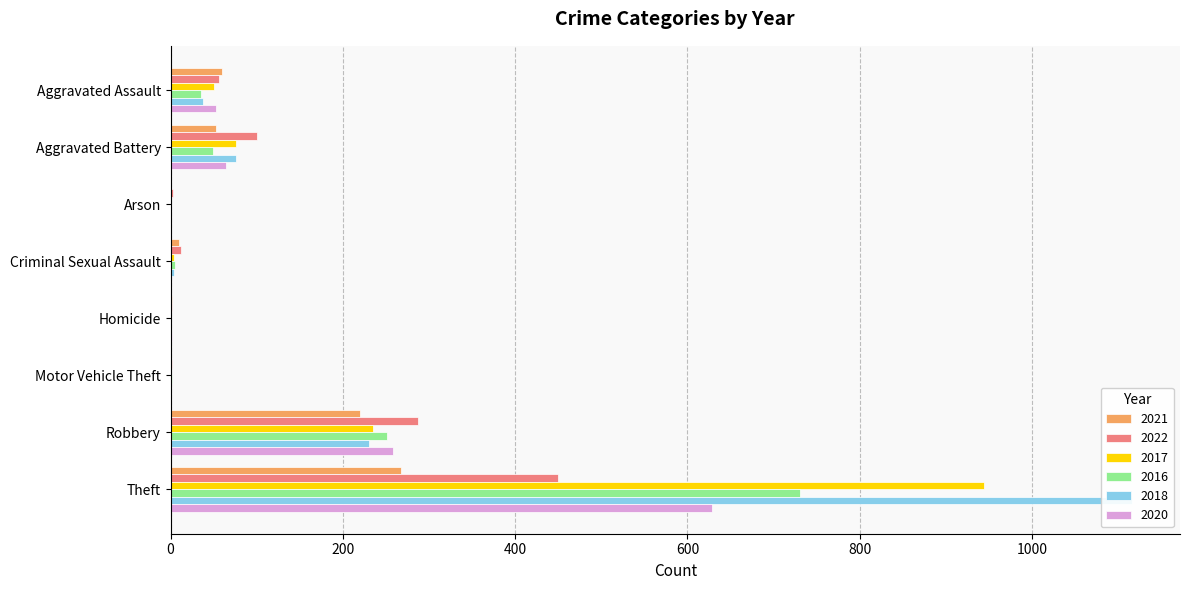

Reading left to right, list all the values displayed in this chart.

2021: Aggravated Assault=60	Aggravated Battery=53	Arson=1	Criminal Sexual Assault=10	Homicide=2	Motor Vehicle Theft=0	Robbery=220	Theft=267
2022: Aggravated Assault=56	Aggravated Battery=100	Arson=3	Criminal Sexual Assault=12	Homicide=2	Motor Vehicle Theft=2	Robbery=287	Theft=450
2017: Aggravated Assault=50	Aggravated Battery=76	Arson=0	Criminal Sexual Assault=4	Homicide=1	Motor Vehicle Theft=1	Robbery=235	Theft=944
2016: Aggravated Assault=35	Aggravated Battery=49	Arson=0	Criminal Sexual Assault=5	Homicide=1	Motor Vehicle Theft=2	Robbery=251	Theft=731
2018: Aggravated Assault=38	Aggravated Battery=76	Arson=1	Criminal Sexual Assault=4	Homicide=1	Motor Vehicle Theft=0	Robbery=230	Theft=1116
2020: Aggravated Assault=53	Aggravated Battery=64	Arson=1	Criminal Sexual Assault=0	Homicide=2	Motor Vehicle Theft=1	Robbery=258	Theft=628